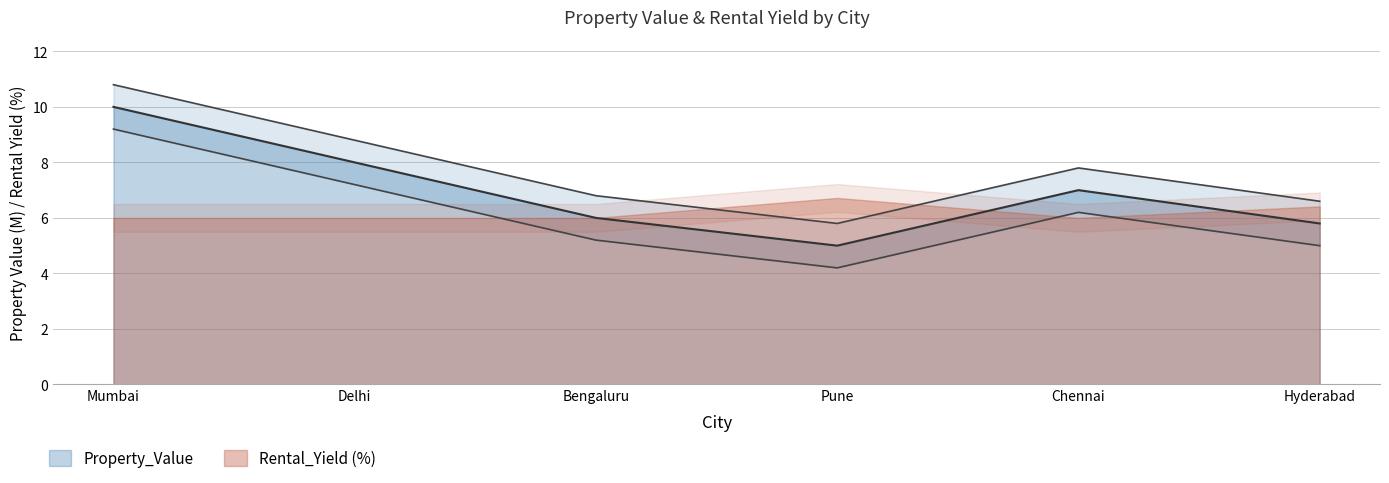

True or false: the data shows 6.8 at Pune.

False